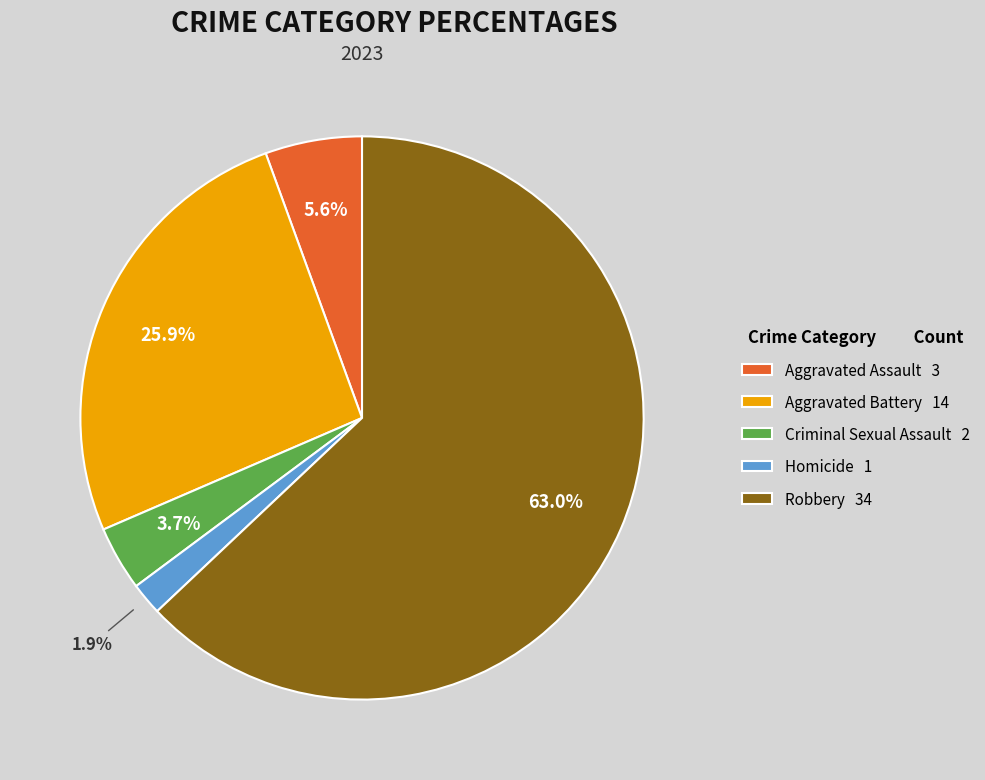

Rank the categories by value from highest to lowest.

Robbery, Aggravated Battery, Aggravated Assault, Criminal Sexual Assault, Homicide